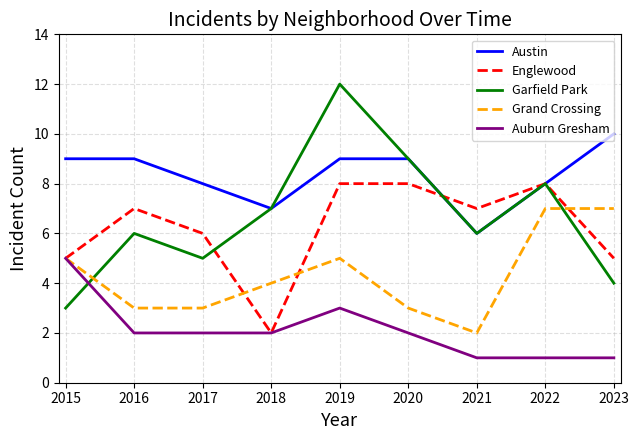

Is it true that Austin equals 10 at 2023?

True